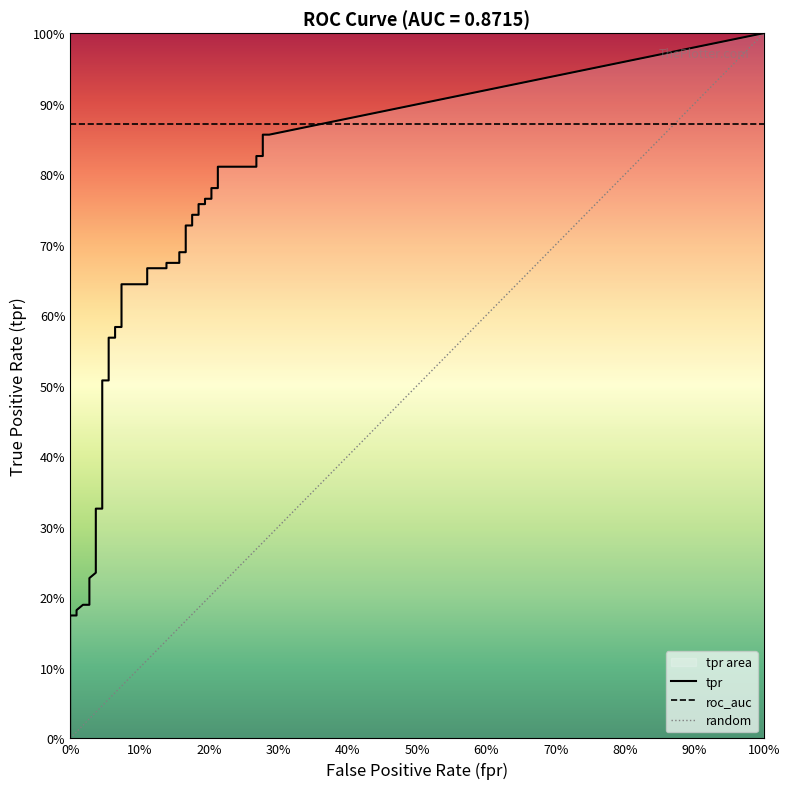

Is the value of fpr at 15 greater than the value of tpr at 30?

No